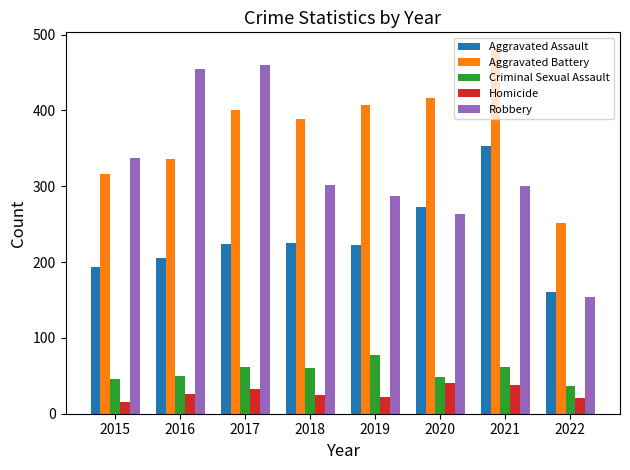

What is the sum of the Aggravated Assault values at 2015 and 2022?

355